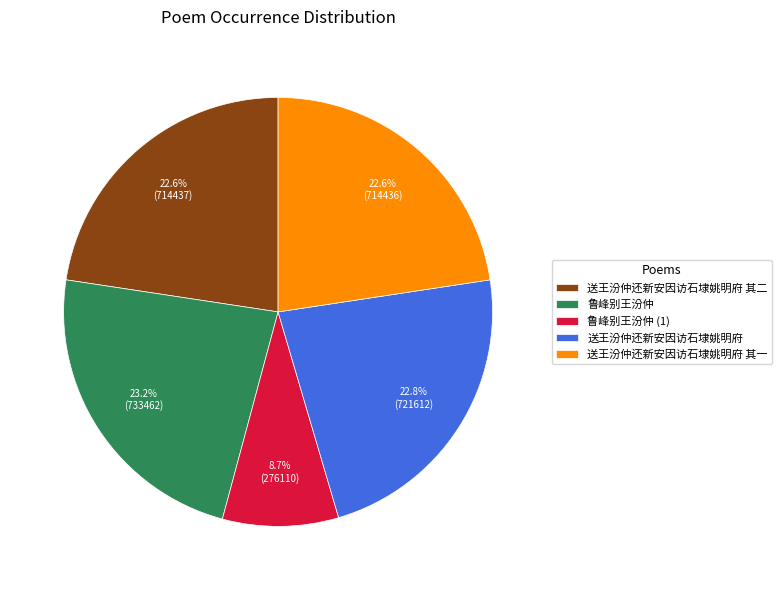

To the nearest percent, what is the average slice percentage?

20%